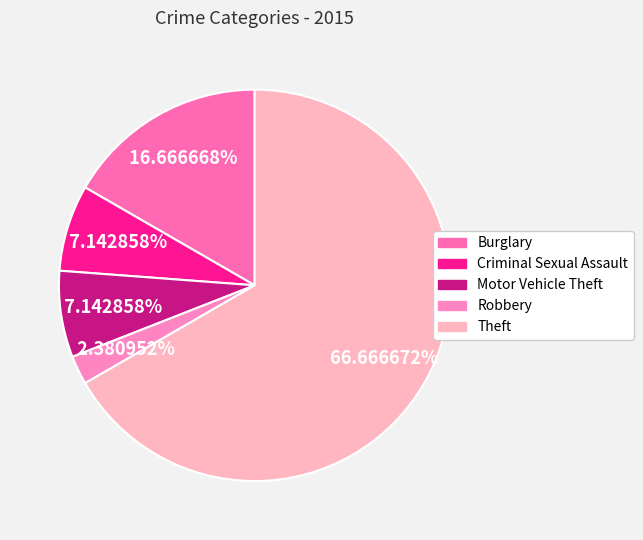

To the nearest percent, what is the difference between the largest and smallest slice percentages?

64%